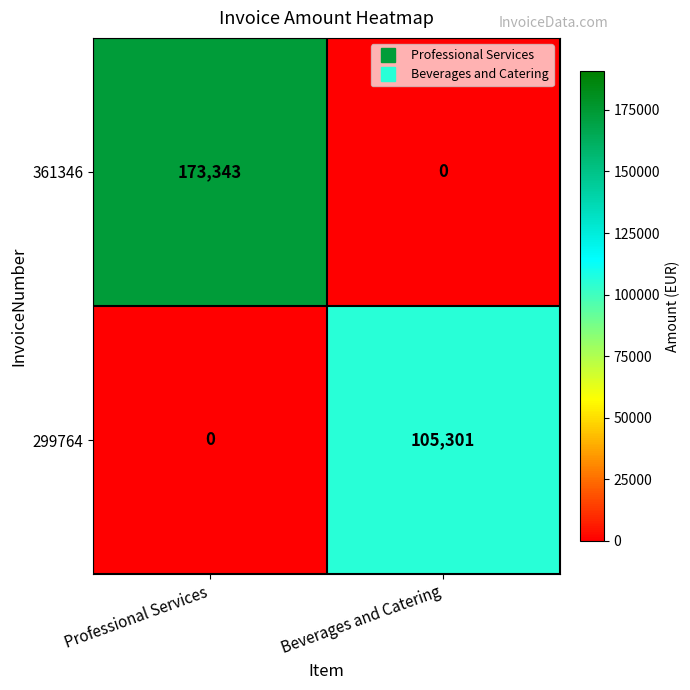

What is the difference between the highest and lowest values at Professional Services?

173343